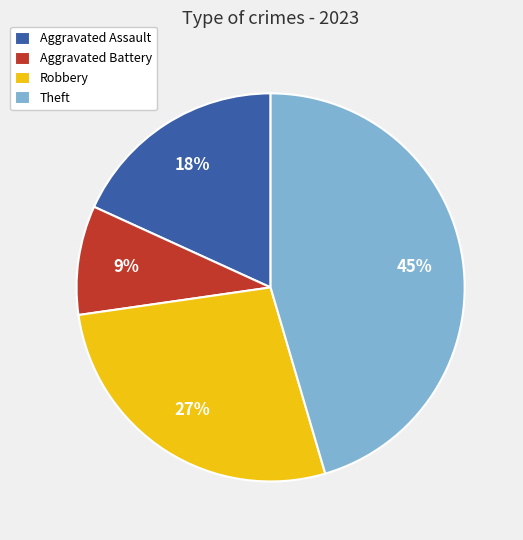

What percentage is the Theft slice, to the nearest percent?

45%